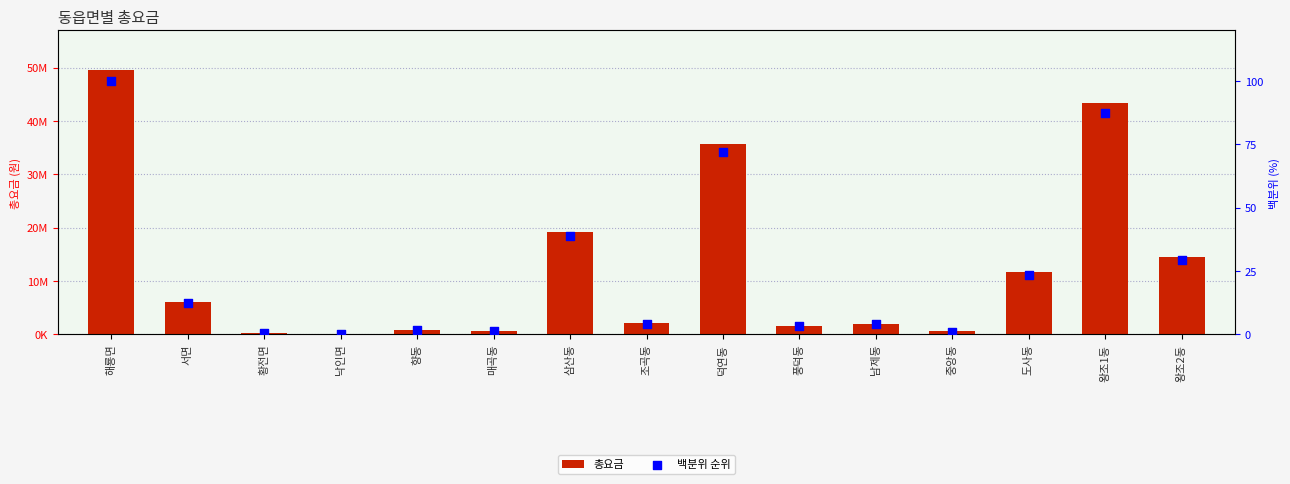

Is the value of 총요금 at 향동 greater than the value of 백분위 순위 at 도사동?

Yes